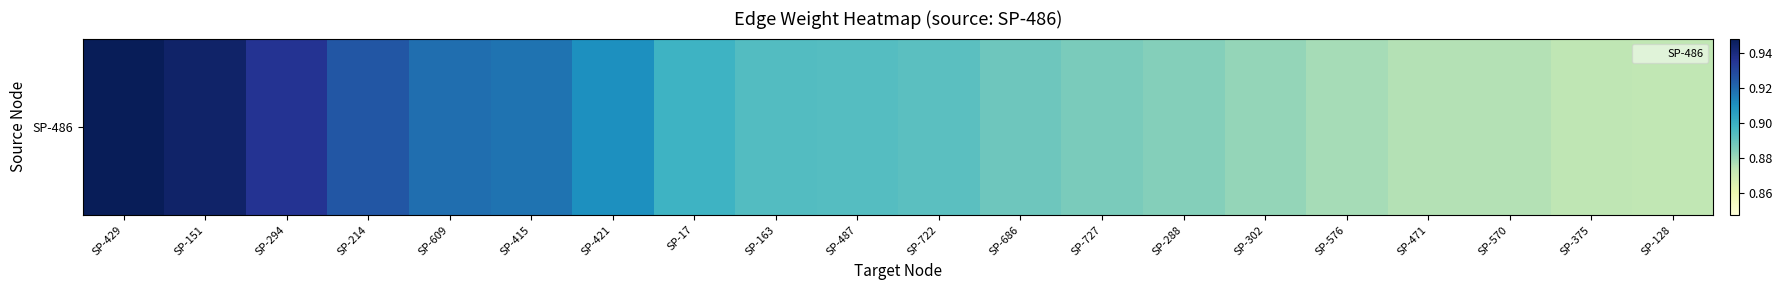

How many distinct data groups are displayed?

1